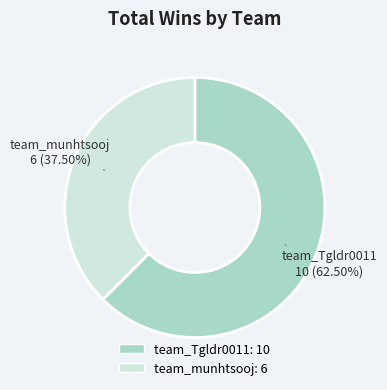

Between team_Tgldr0011 and team_munhtsooj, which is larger?

team_Tgldr0011